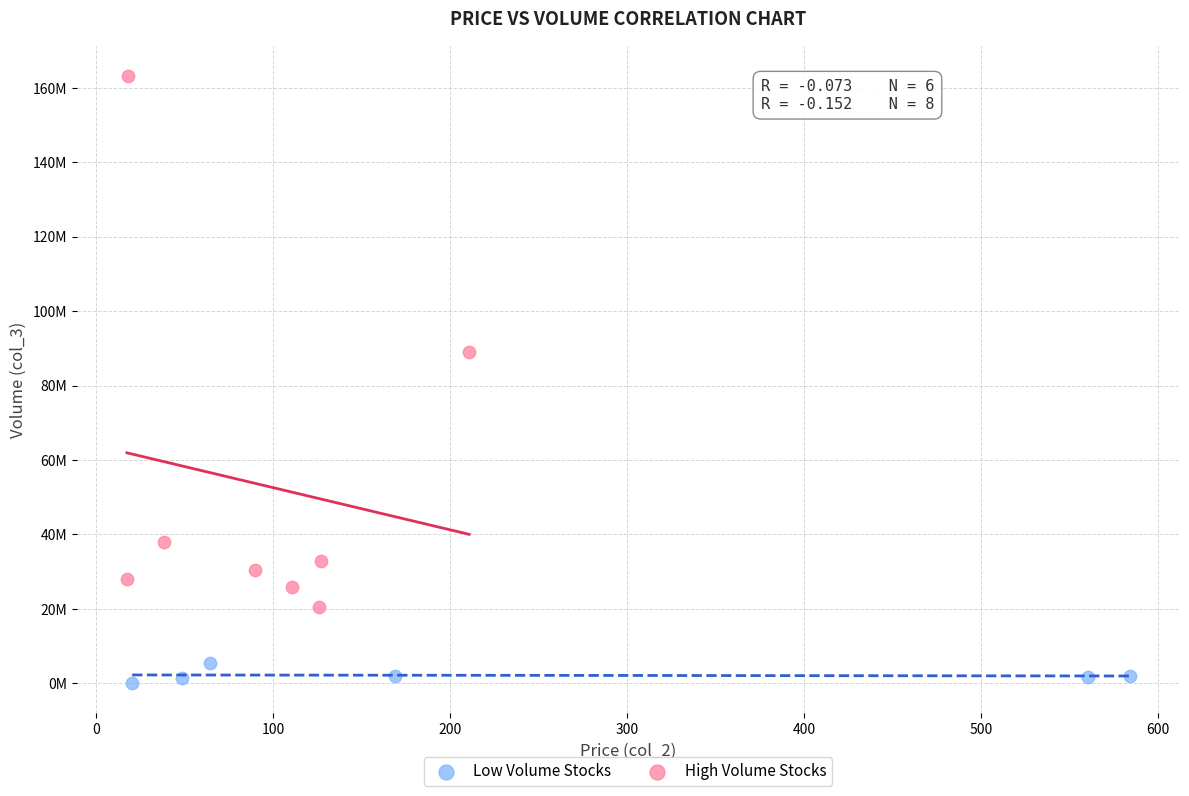

What are all the series names shown in the legend?

Low Volume Stocks, High Volume Stocks